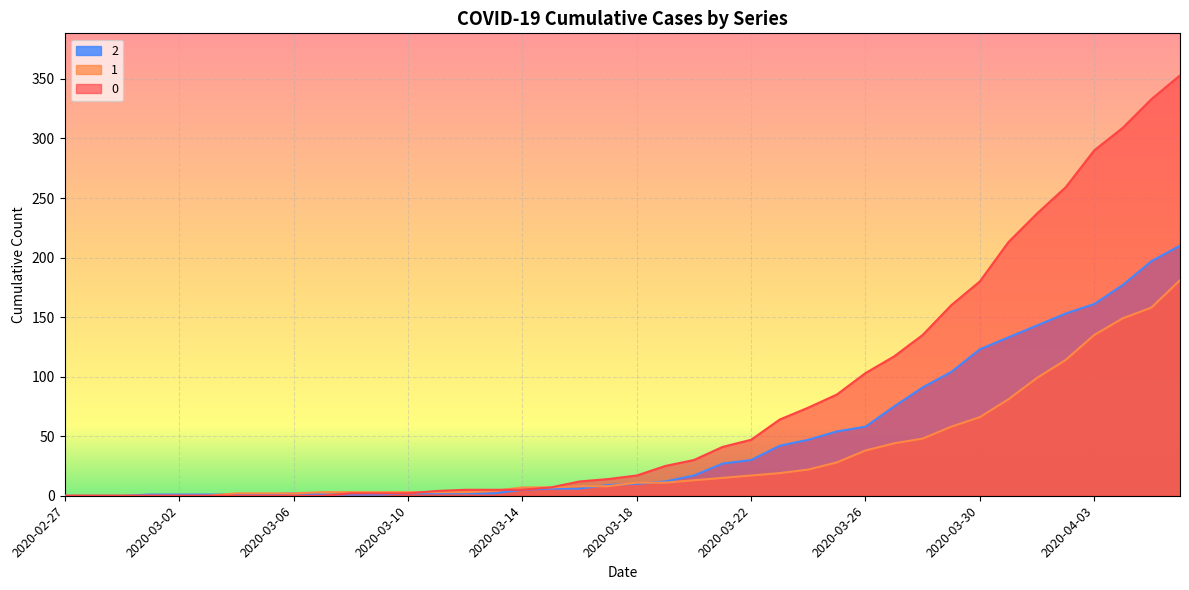

How many lines are shown in the chart?

3